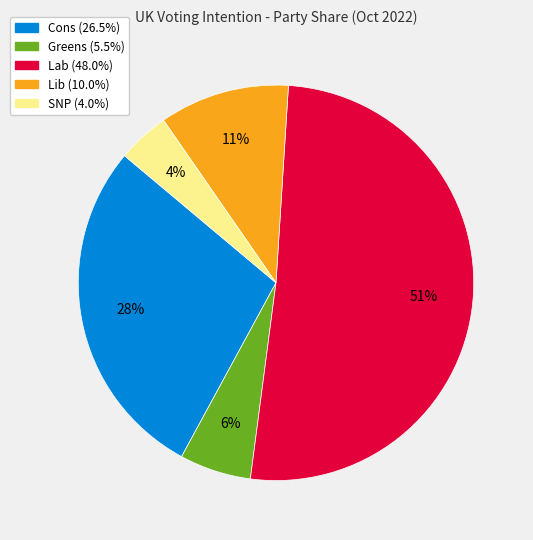

To the nearest percent, what is the difference between the Lab and Lib slice percentages?

40%